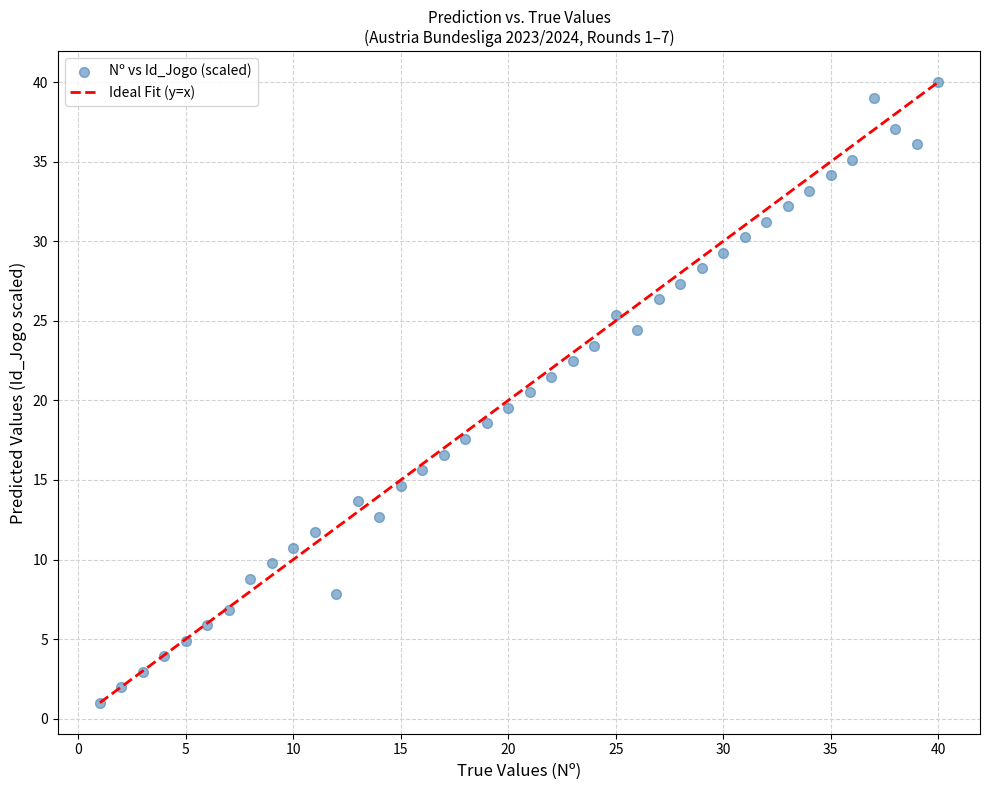

What is the range of X values (max minus min)?

39.0